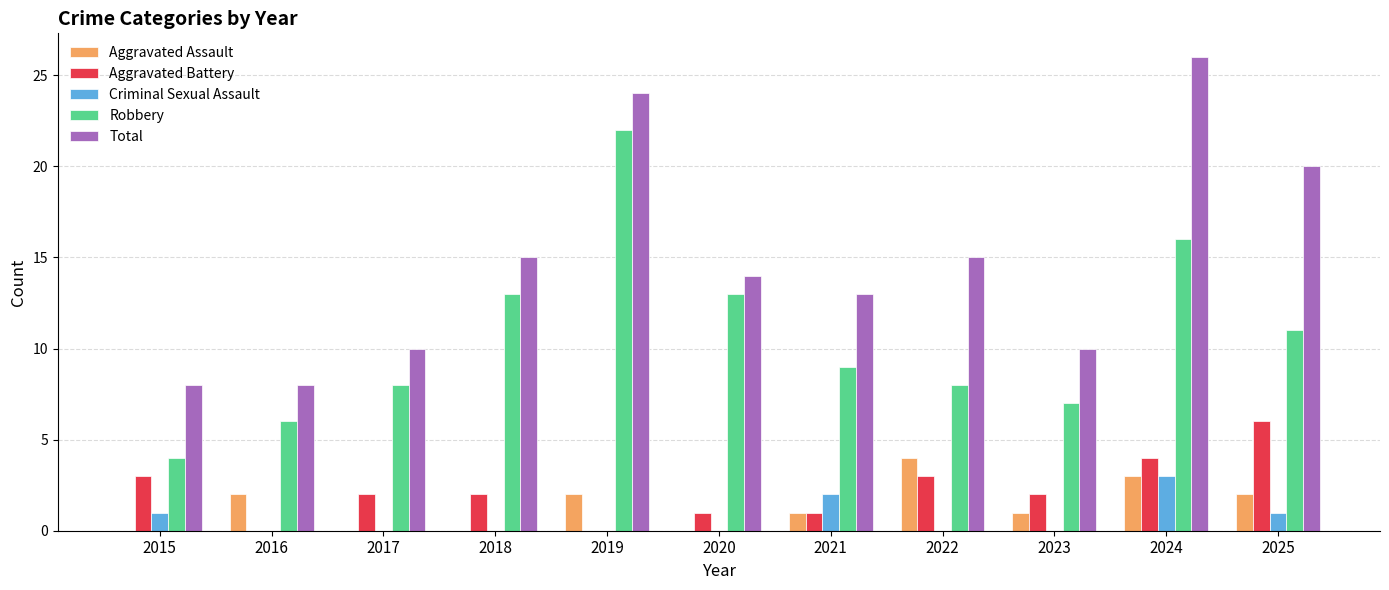

How many groups of bars are there?

11